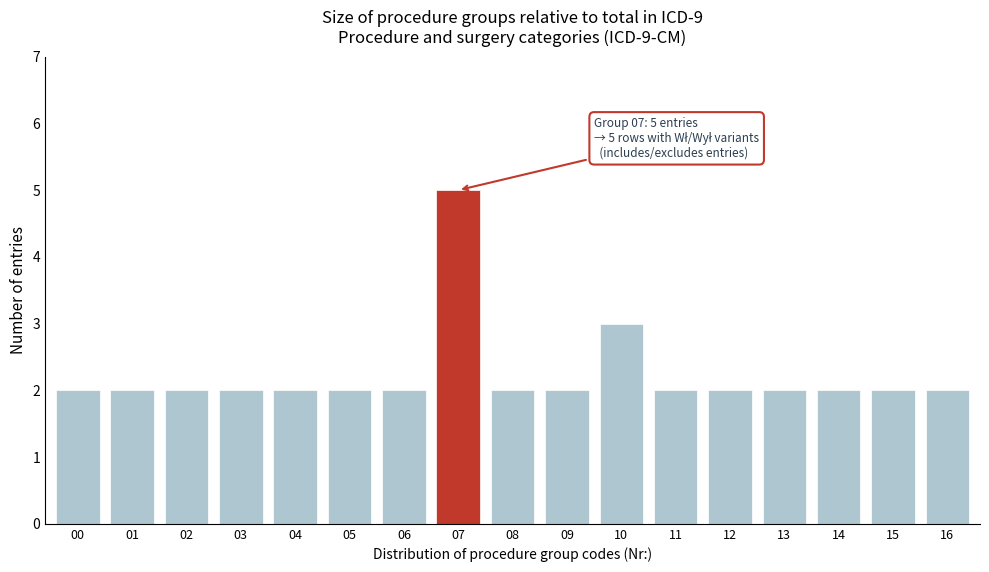

Reading right to left, list all the values displayed in this chart.

16=2	15=2	14=2	13=2	12=2	11=2	10=3	09=2	08=2	07=5	06=2	05=2	04=2	03=2	02=2	01=2	00=2